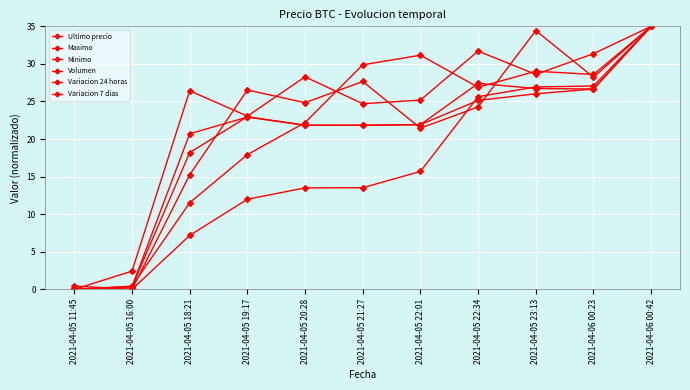

Does the chart display data point markers on the line(s)?

Yes